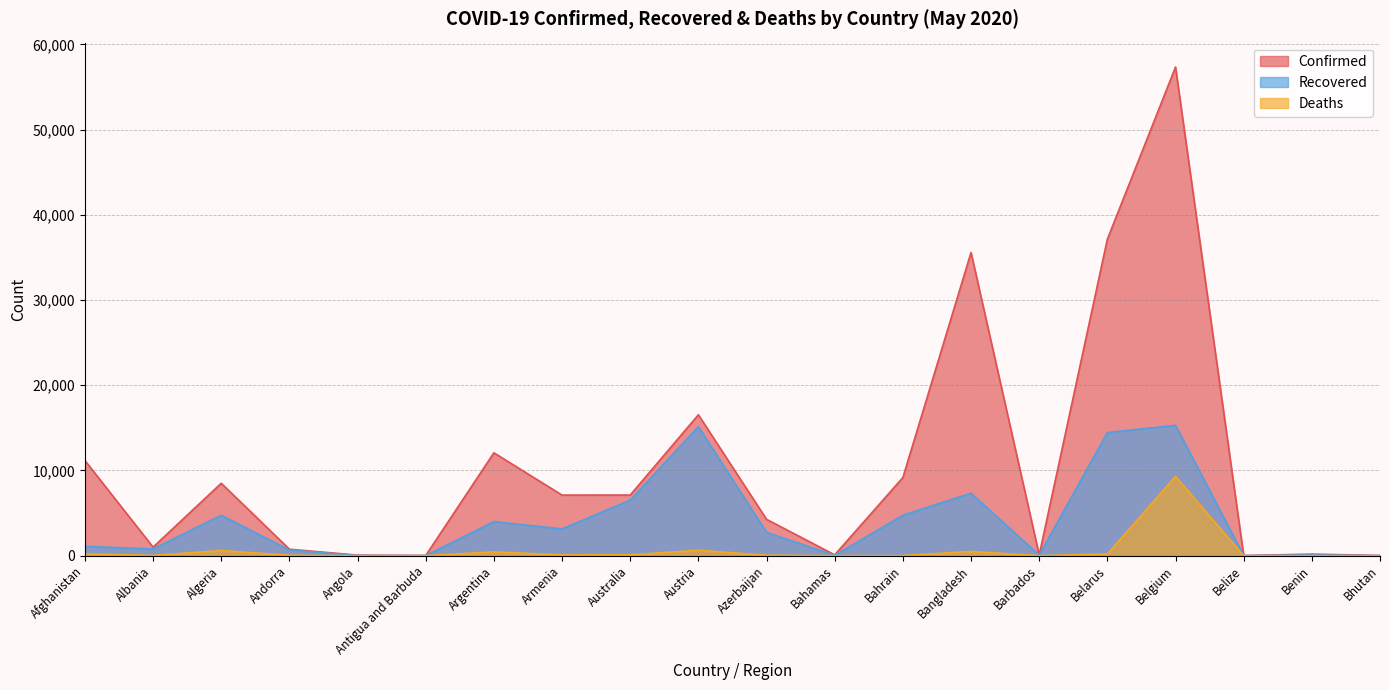

How many lines are shown in the chart?

3